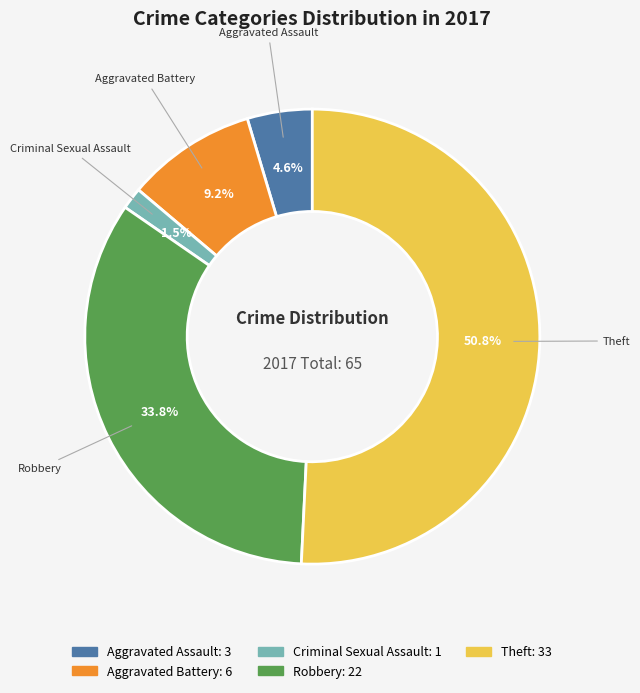

Approximately how many times larger is the value at Robbery compared to Aggravated Battery?

3.7